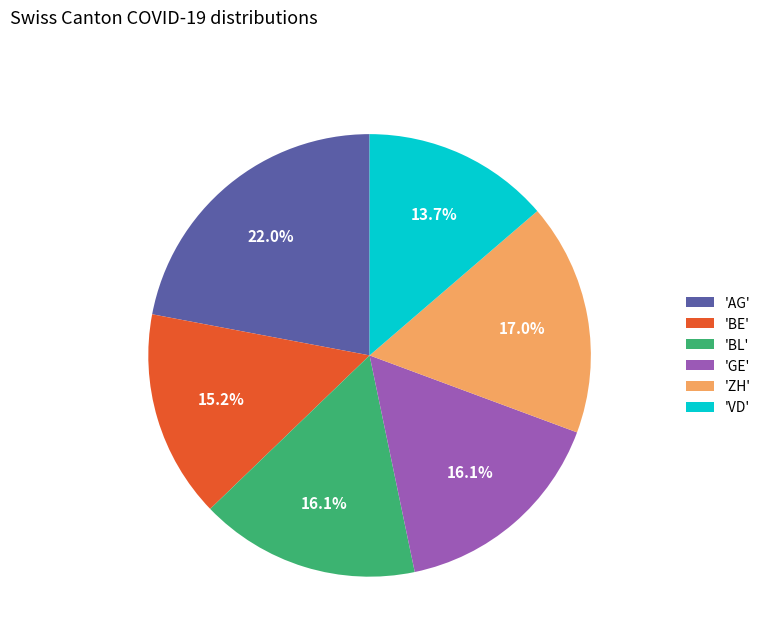

Which category has the biggest portion of the pie?

'AG'